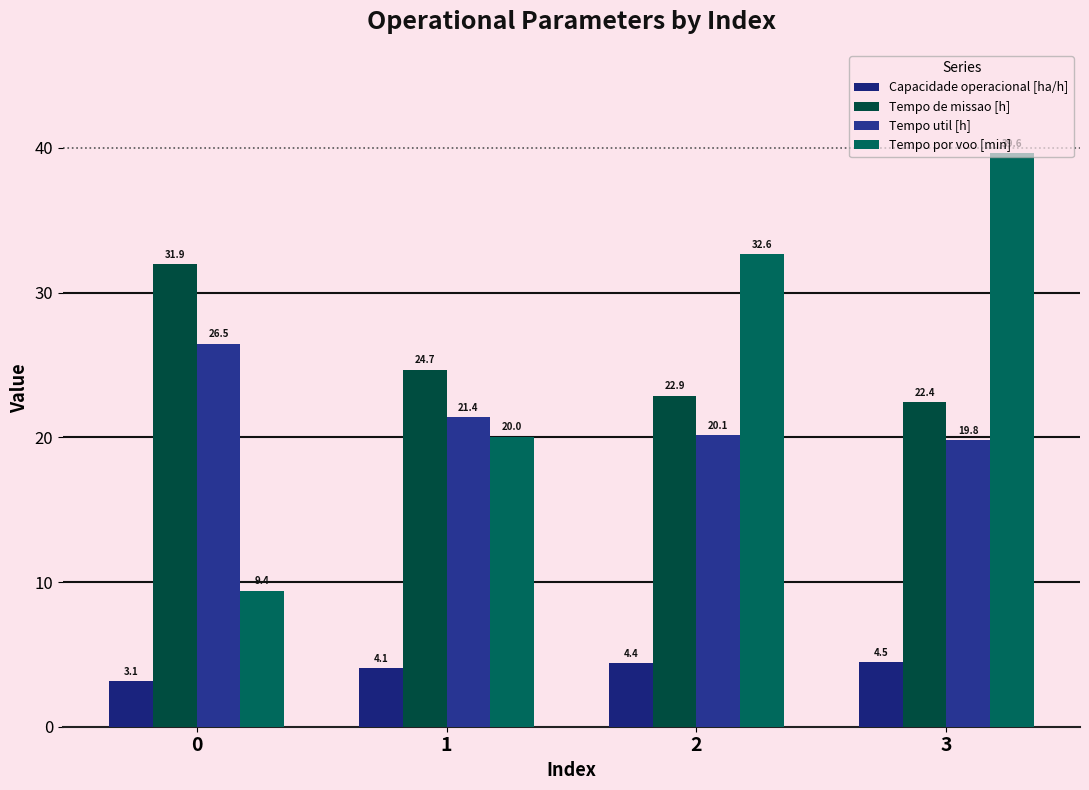

How many groups of bars are there?

4